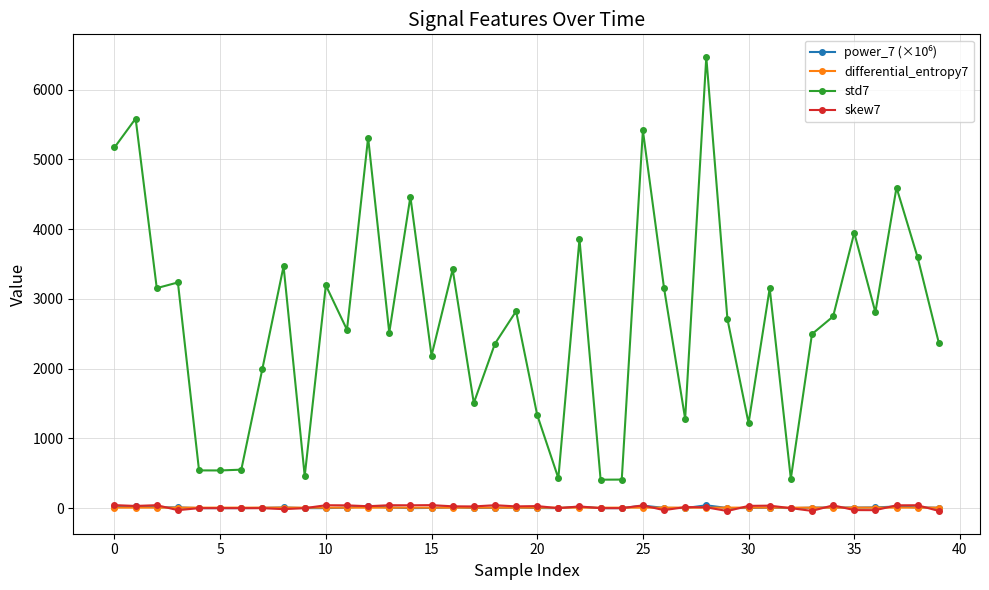

What is the average value of the skew7 series?

13.4